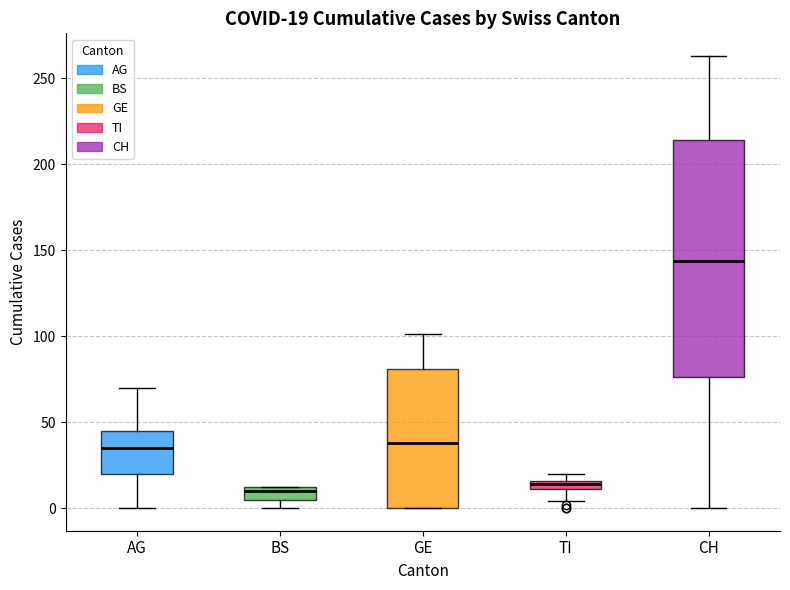

Comparing the boxes themselves (not the whiskers), which one is the tallest?

CH